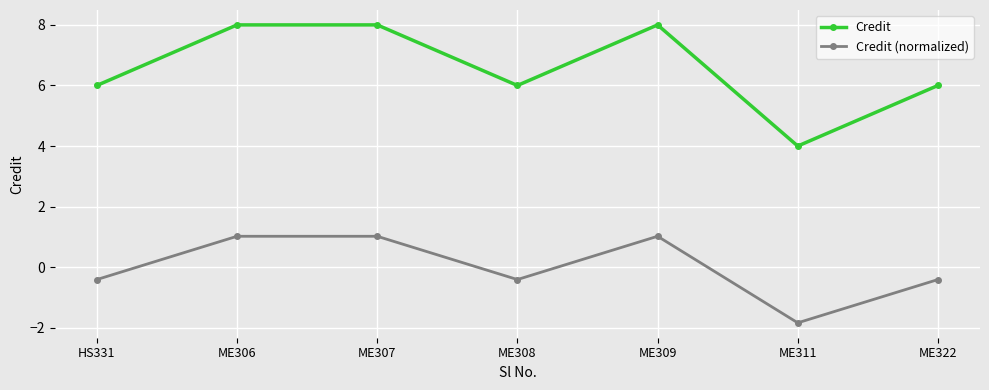

At which label does Credit (normalized) first exceed 0?

ME306